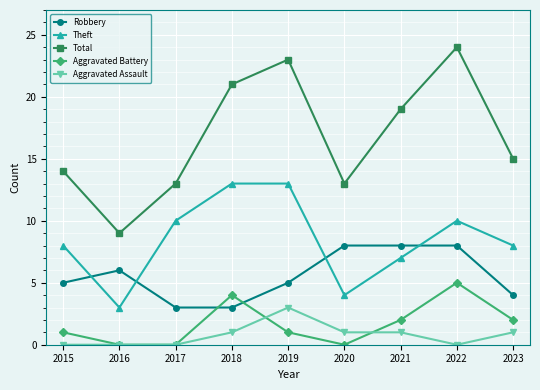

Where is the first local minimum for Theft?

2016